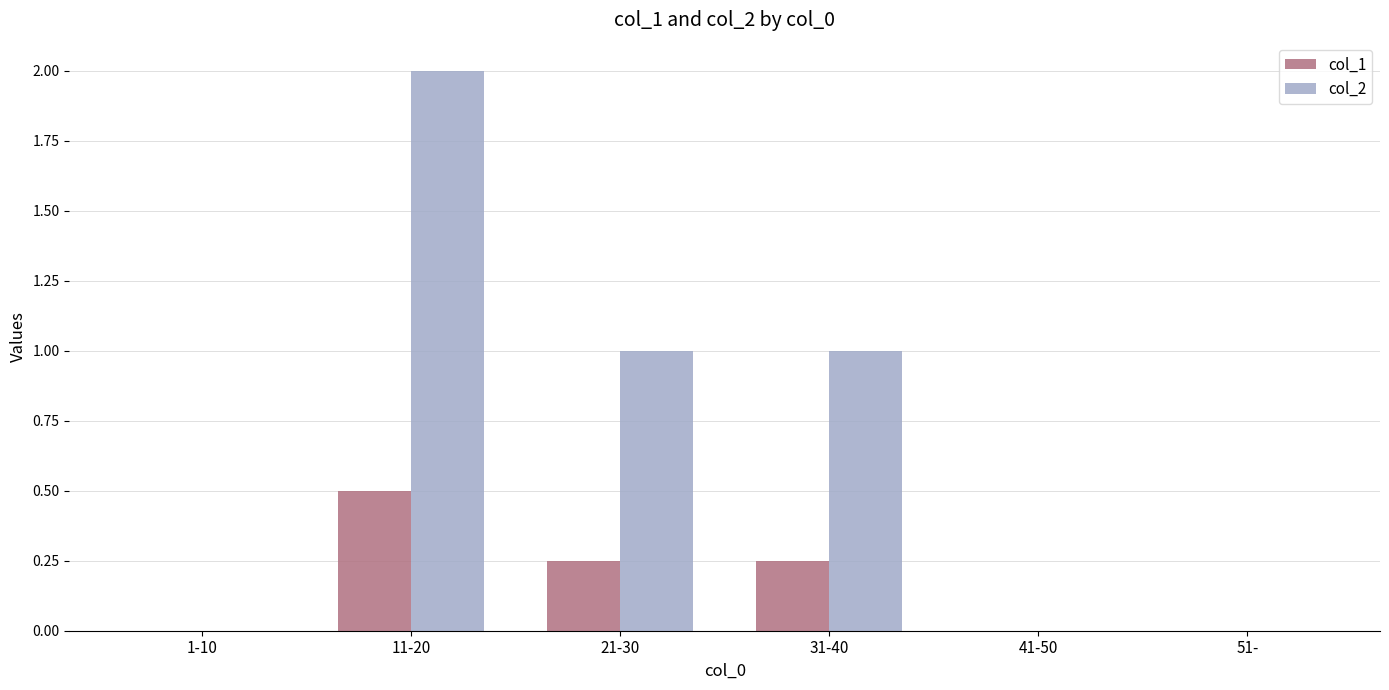

What is the maximum value shown in the chart?

2.0